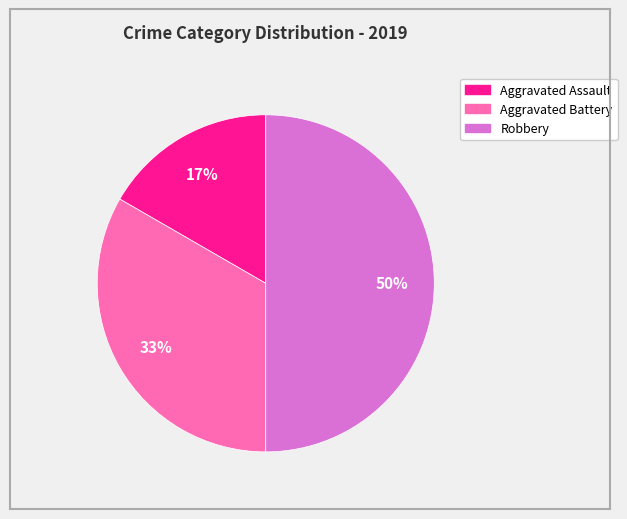

To the nearest percent, what percentage of the pie is Robbery?

50%